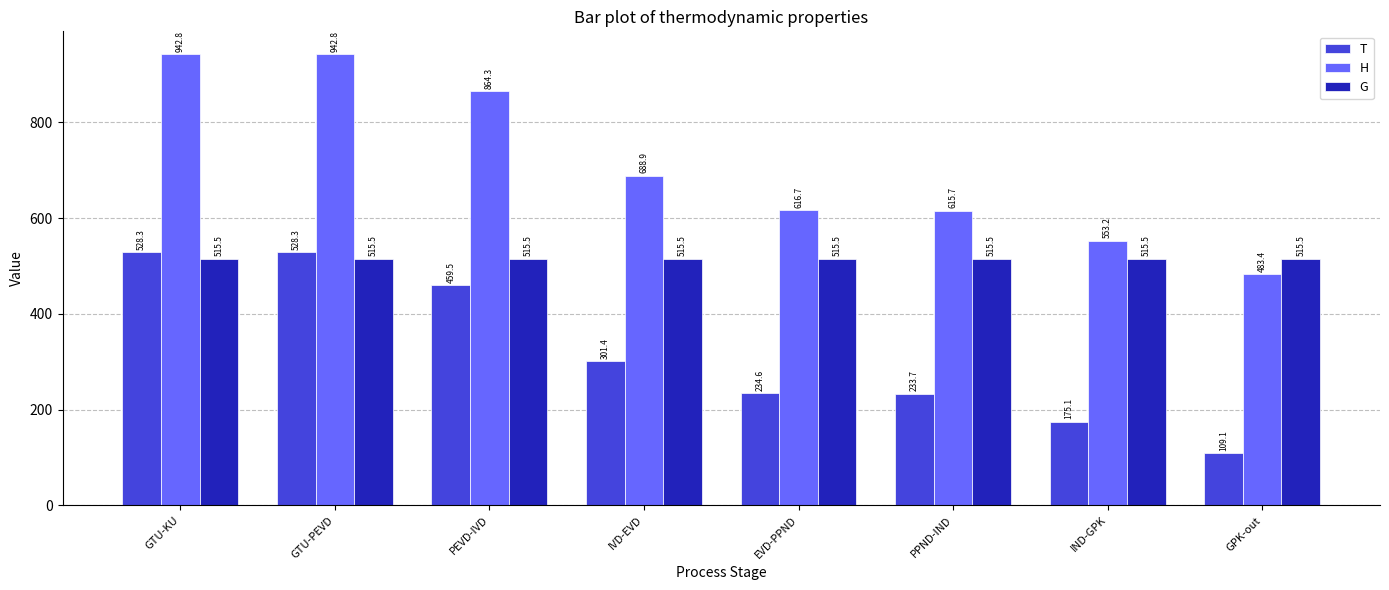

How many distinct data groups are displayed?

3